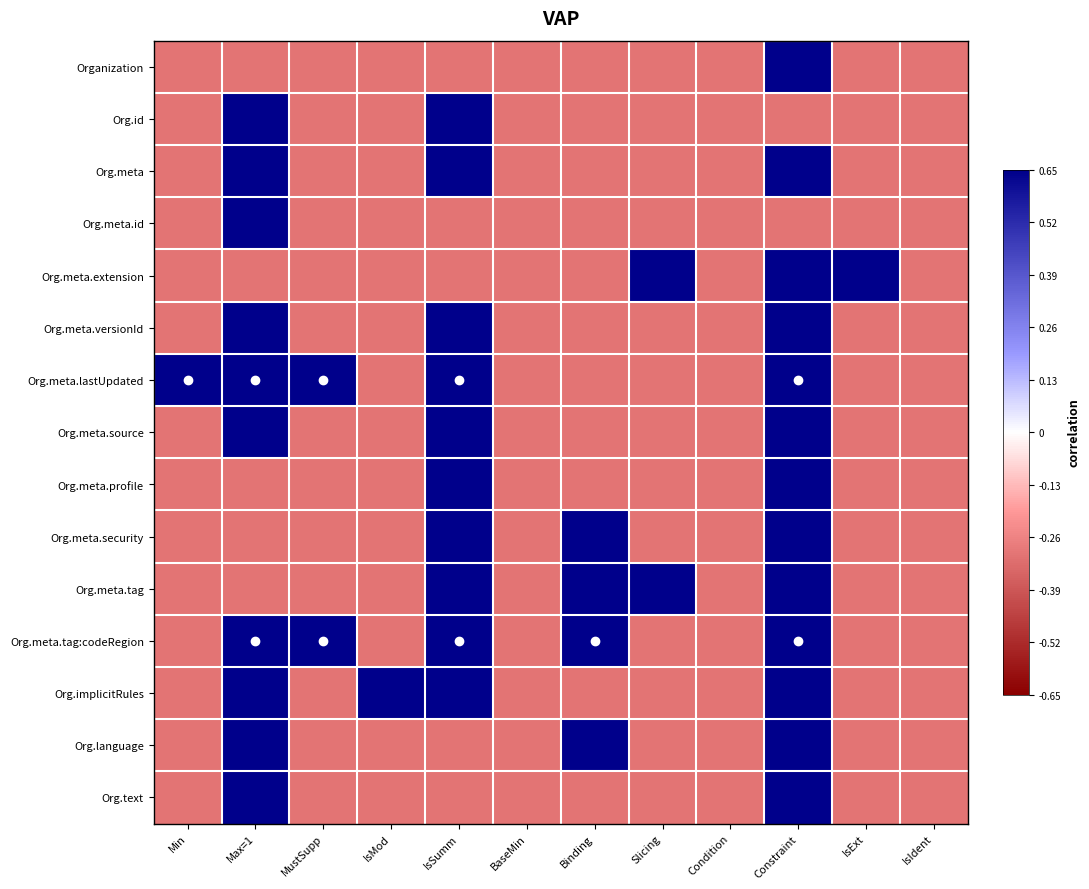

What is the minimum value shown in the chart?

-0.3